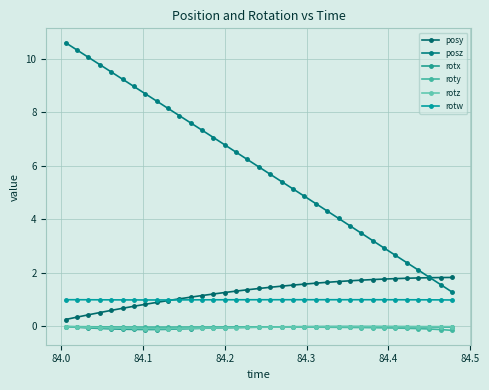

Reading left to right, what are all the values shown in this chart?

posy: 0.3	0.3	0.4	0.5	0.6	0.7	0.8	0.8	0.9	1.0	1.0	1.1	1.2	1.2	1.3	1.3	1.4	1.4	1.5	1.5	1.5	1.6	1.6	1.7	1.7	1.7	1.7	1.8	1.8	1.8	1.8	1.8	1.8	1.8	1.8
posz: 10.6	10.3	10.0	9.8	9.5	9.2	9.0	8.7	8.4	8.1	7.9	7.6	7.3	7.1	6.8	6.5	6.2	6.0	5.7	5.4	5.1	4.9	4.6	4.3	4.0	3.8	3.5	3.2	2.9	2.7	2.4	2.1	1.8	1.6	1.3
rotx: -0.0	-0.0	-0.1	-0.1	-0.1	-0.1	-0.1	-0.1	-0.1	-0.1	-0.1	-0.1	-0.1	-0.1	-0.0	-0.0	-0.0	-0.0	-0.0	-0.0	-0.0	-0.0	-0.0	-0.0	-0.0	-0.0	-0.0	-0.0	-0.0	-0.0	-0.0	-0.0	-0.0	-0.0	-0.0
roty: -0.0	-0.0	-0.0	-0.0	-0.0	-0.0	-0.0	-0.0	-0.0	-0.0	-0.0	-0.0	-0.0	-0.0	-0.0	-0.0	-0.0	-0.0	-0.0	-0.0	-0.0	-0.0	-0.0	-0.0	-0.0	-0.0	-0.0	-0.0	-0.1	-0.1	-0.1	-0.1	-0.1	-0.1	-0.1
rotz: -0.0	-0.0	-0.0	-0.0	-0.1	-0.1	-0.1	-0.1	-0.1	-0.1	-0.1	-0.1	-0.1	-0.1	-0.0	-0.0	-0.0	-0.0	-0.0	-0.0	-0.0	-0.0	-0.0	-0.0	-0.0	-0.0	-0.0	-0.0	-0.0	-0.0	-0.0	-0.0	-0.0	-0.0	-0.0
rotw: 1.0	1.0	1.0	1.0	1.0	1.0	1.0	1.0	1.0	1.0	1.0	1.0	1.0	1.0	1.0	1.0	1.0	1.0	1.0	1.0	1.0	1.0	1.0	1.0	1.0	1.0	1.0	1.0	1.0	1.0	1.0	1.0	1.0	1.0	1.0